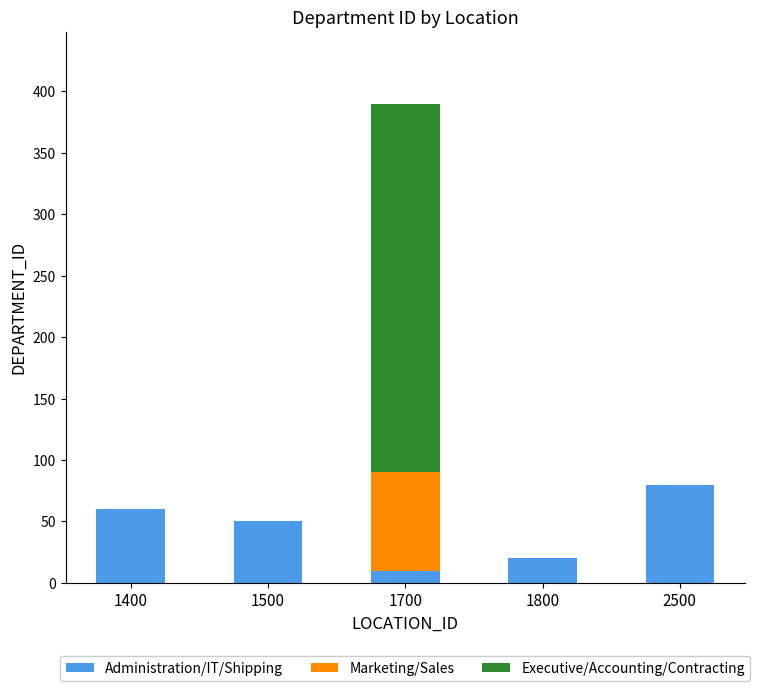

What is the maximum value for Administration/IT/Shipping?

80